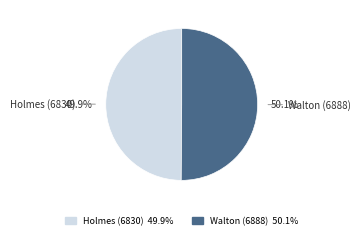

What portion of the pie excludes Walton (6888)?

49.9%